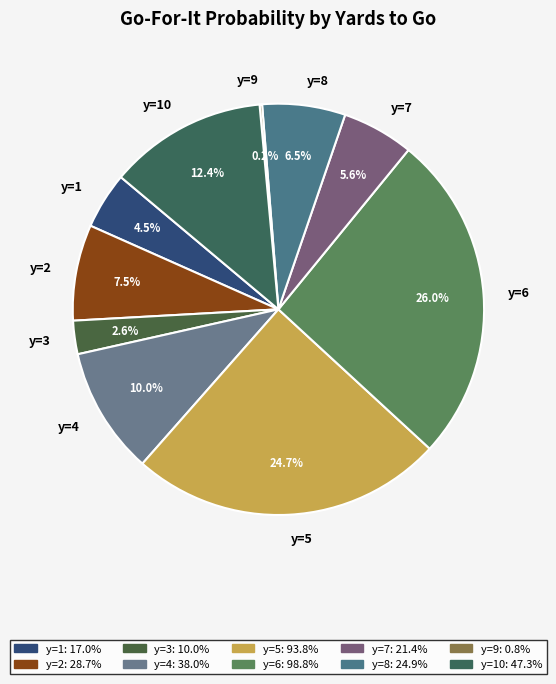

To the nearest percent, what is the combined percentage of y=3 and y=8?

9%